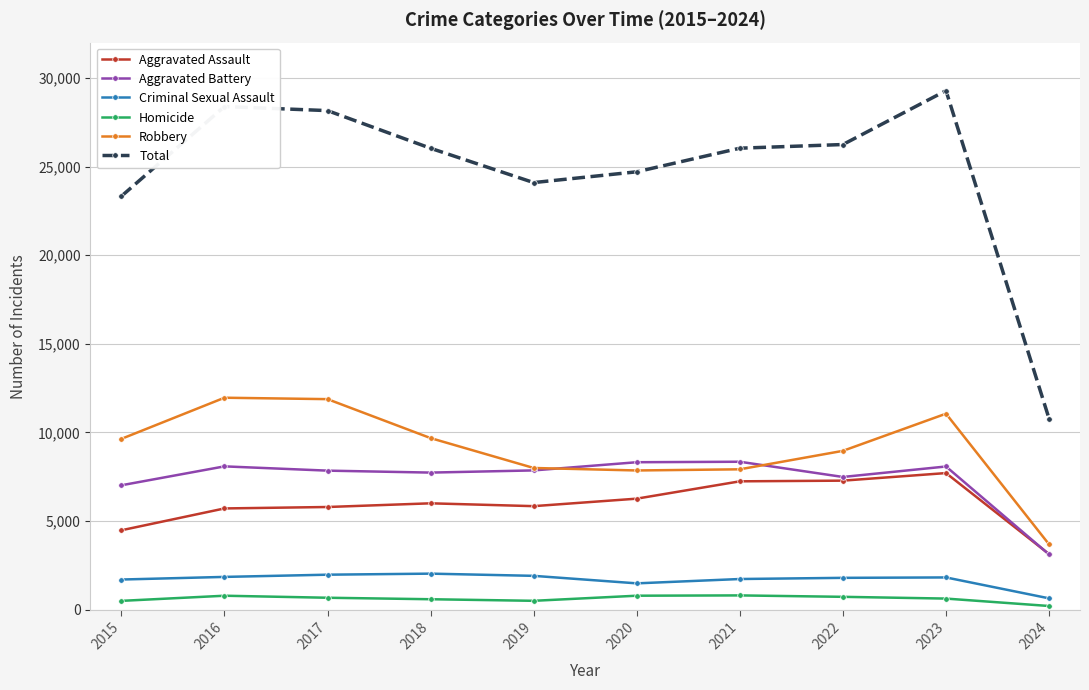

At which label does Homicide reach its minimum?

2024